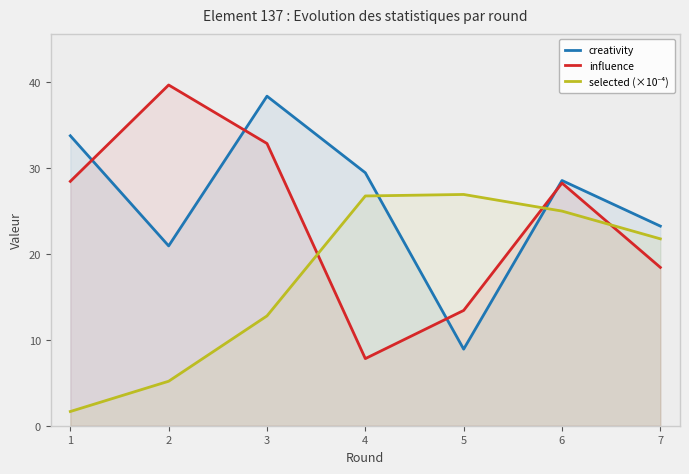

Which category has the highest value across all series?

2